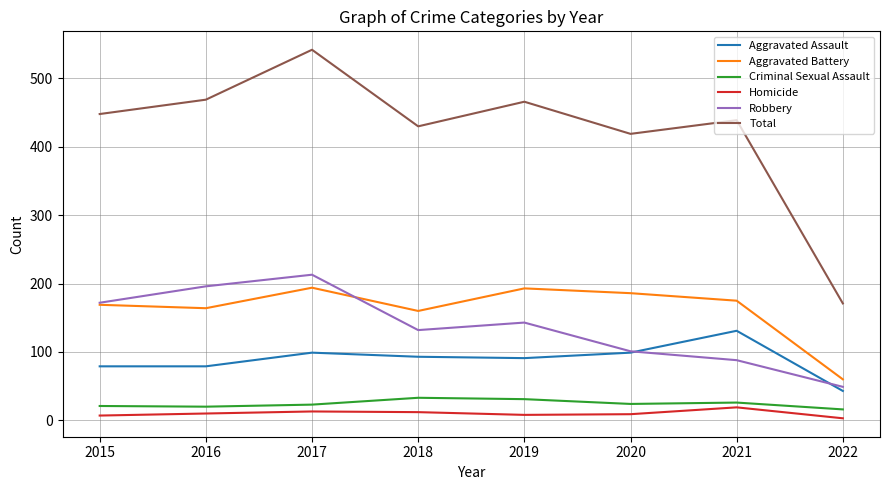

True or false: Aggravated Assault and Aggravated Battery cross at least once.

False